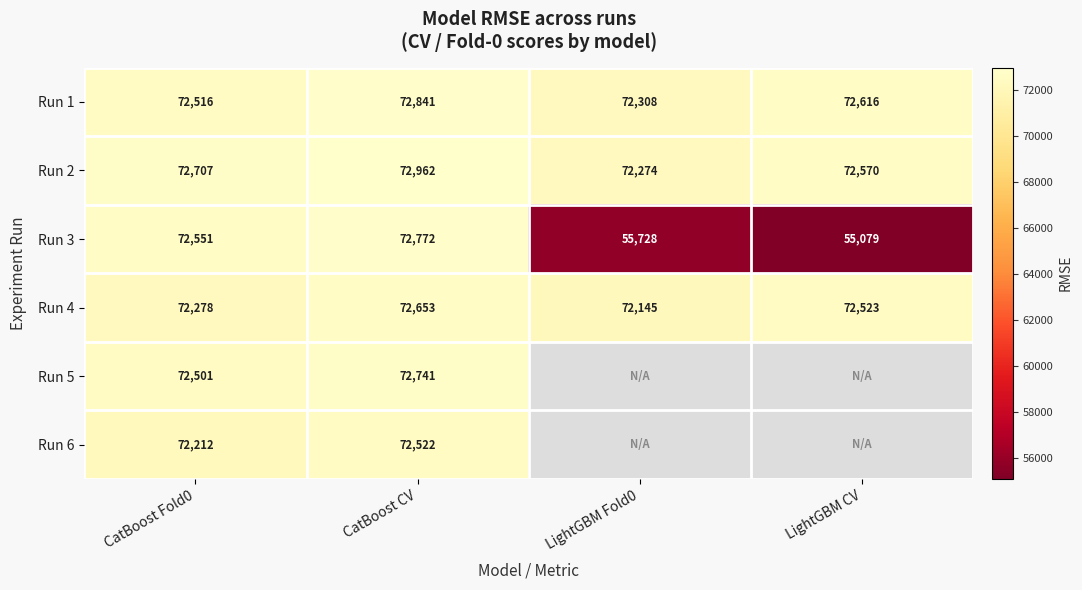

How many categories are shown in the chart?

4